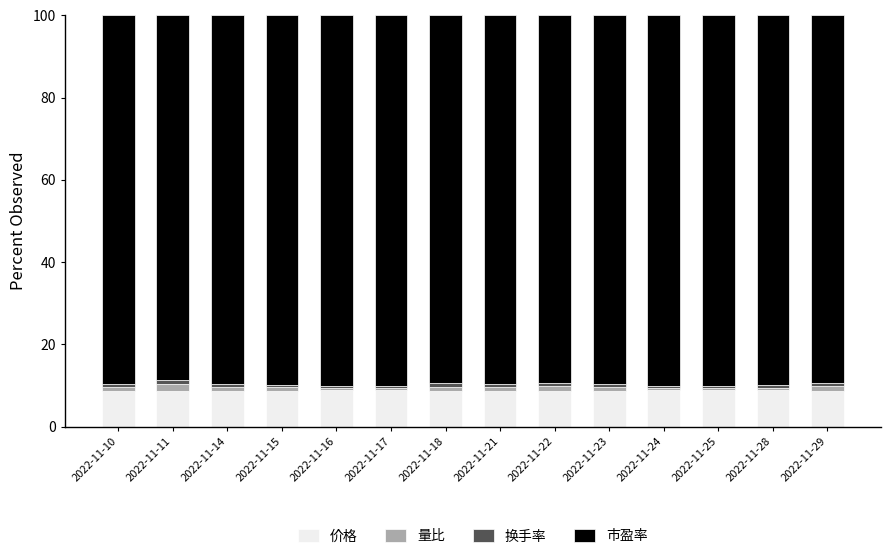

What is the maximum value for 价格?

8.8